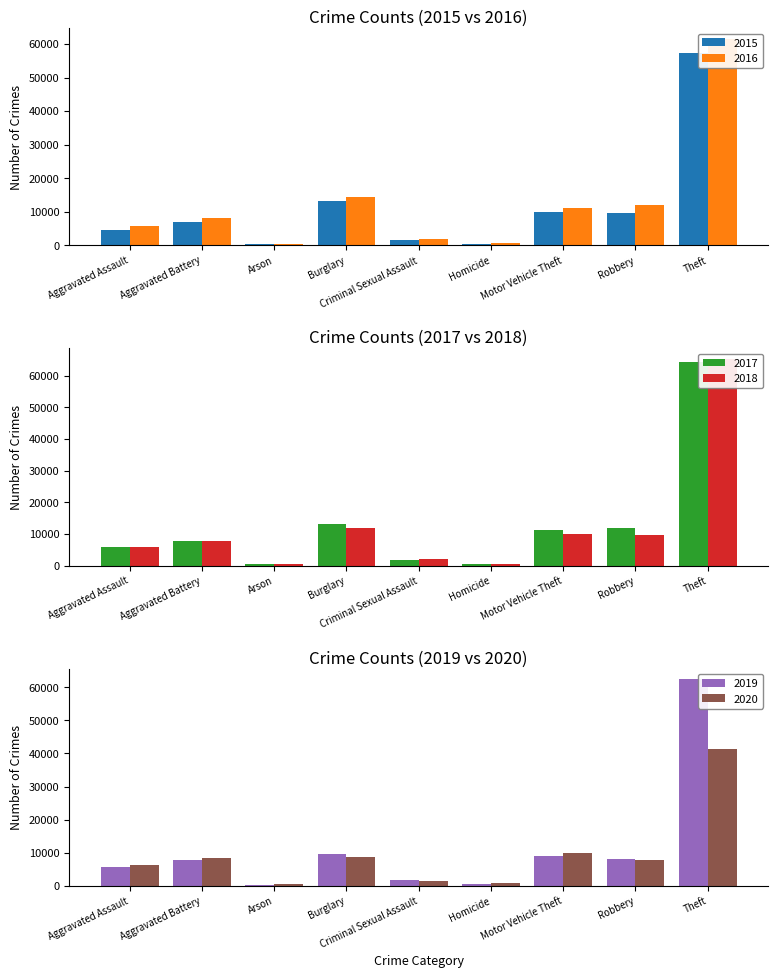

What is the maximum value for 2018?

65283